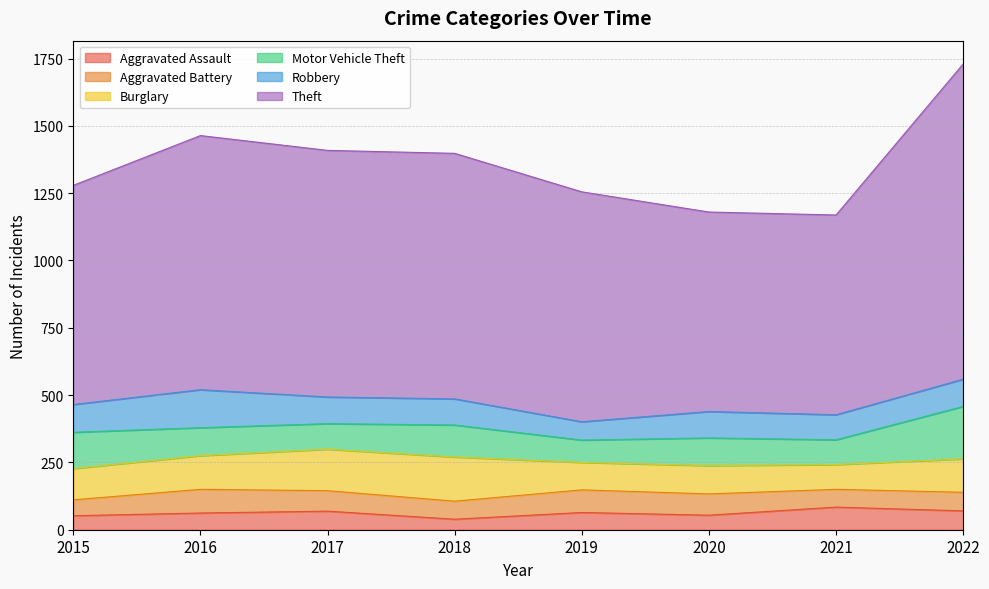

At 2019, list the series in order from largest to smallest.

Theft, Burglary, Aggravated Battery, Motor Vehicle Theft, Robbery, Aggravated Assault